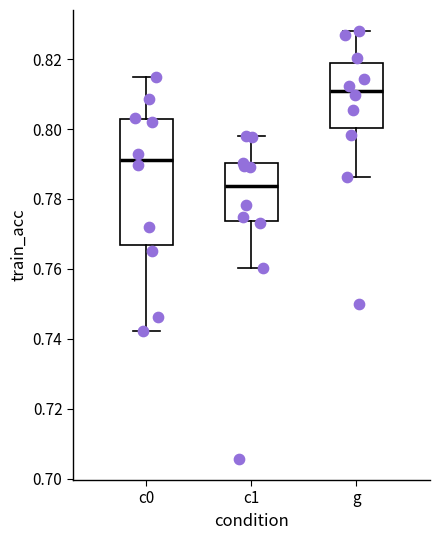

Reading left to right, transcribe this box plot: for each box, give where its median line is, the range the box spans, and where its two whiskers end, as read against the y-axis. The values are not printed on the chart, so give them approximately, as read against the axis.

c0: median 0.792, box 0.766 to 0.802, whiskers 0.742 to 0.814
c1: median 0.784, box 0.774 to 0.790, whiskers 0.760 to 0.798
g: median 0.812, box 0.800 to 0.818, whiskers 0.786 to 0.828